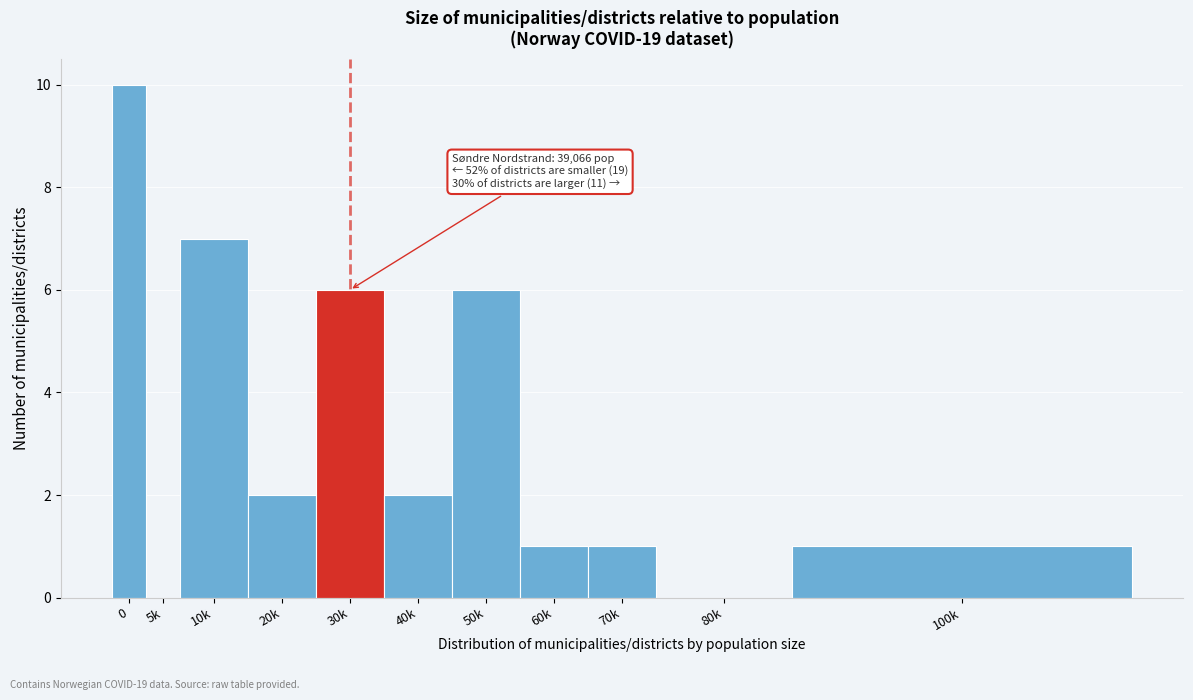

Reading right to left, extract all data points from this chart.

100k=1	80k=0	70k=1	60k=1	50k=6	40k=2	30k=6	20k=2	10k=7	5k=0	0=10